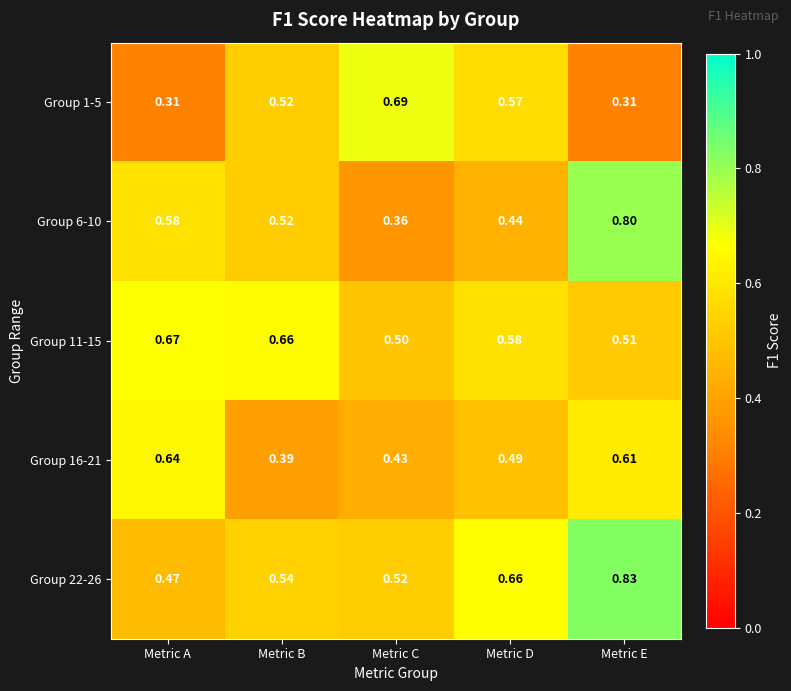

Is the value of Group 11-15 at Metric B greater than the value of Group 22-26 at Metric A?

Yes